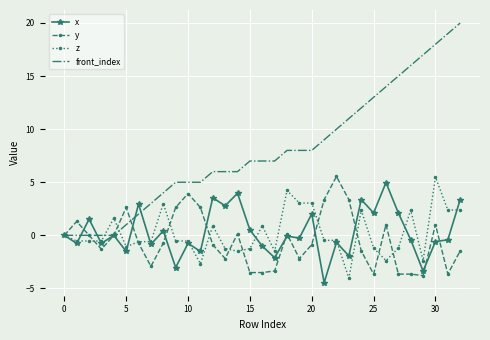

Which series has the largest range (max minus min)?

front_index